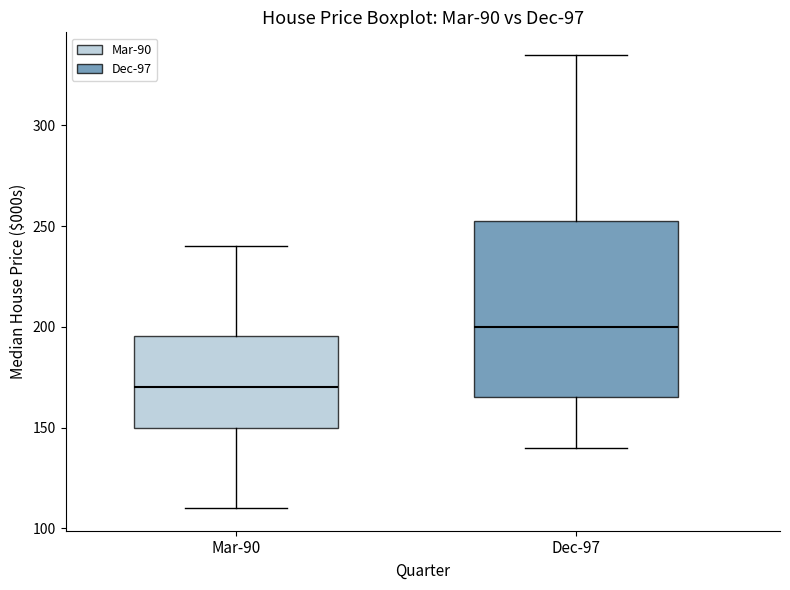

Which box's median line is the lowest?

Mar-90